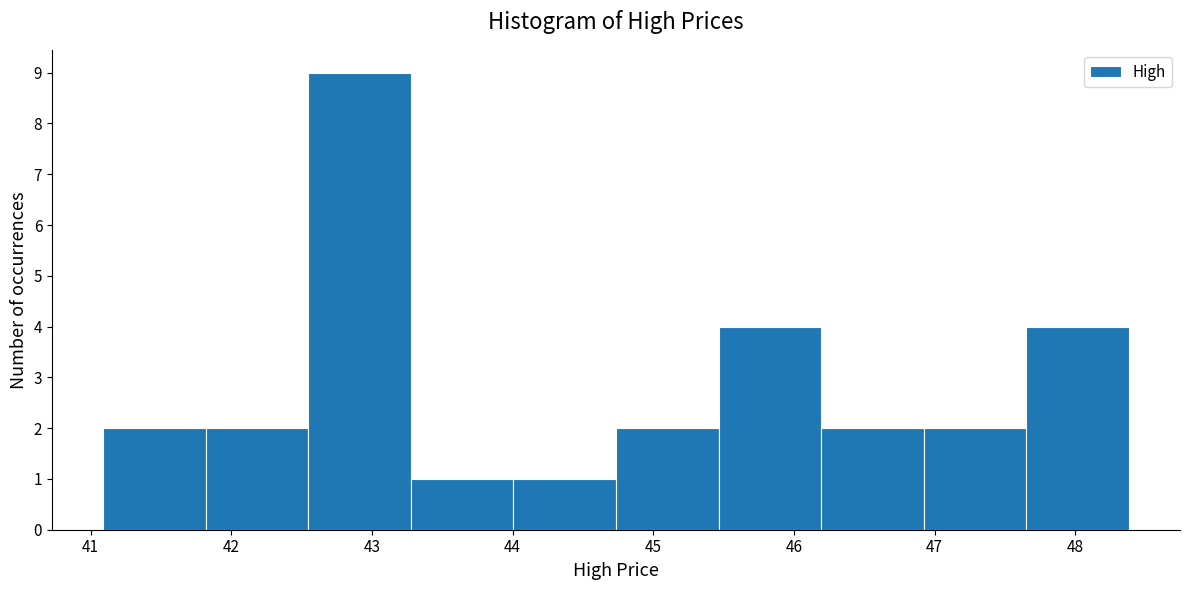

Reading left to right, transcribe this chart: for each bar, give the range it covers on the x-axis and its height. Neither the bar edges nor the heights are printed on the chart, so give them approximately, as read against the axes.

41.1 to 41.8: 2
41.8 to 42.5: 2
42.5 to 43.3: 9
43.3 to 44.0: 1
44.0 to 44.7: 1
44.7 to 45.5: 2
45.5 to 46.2: 4
46.2 to 46.9: 2
46.9 to 47.7: 2
47.7 to 48.4: 4